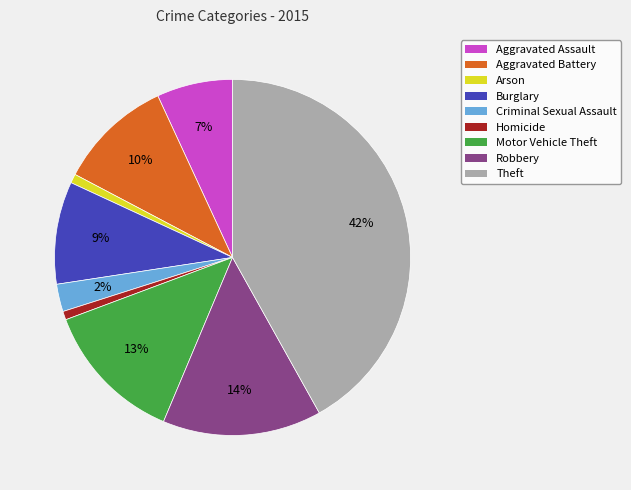

Count the number of slices in the pie.

9